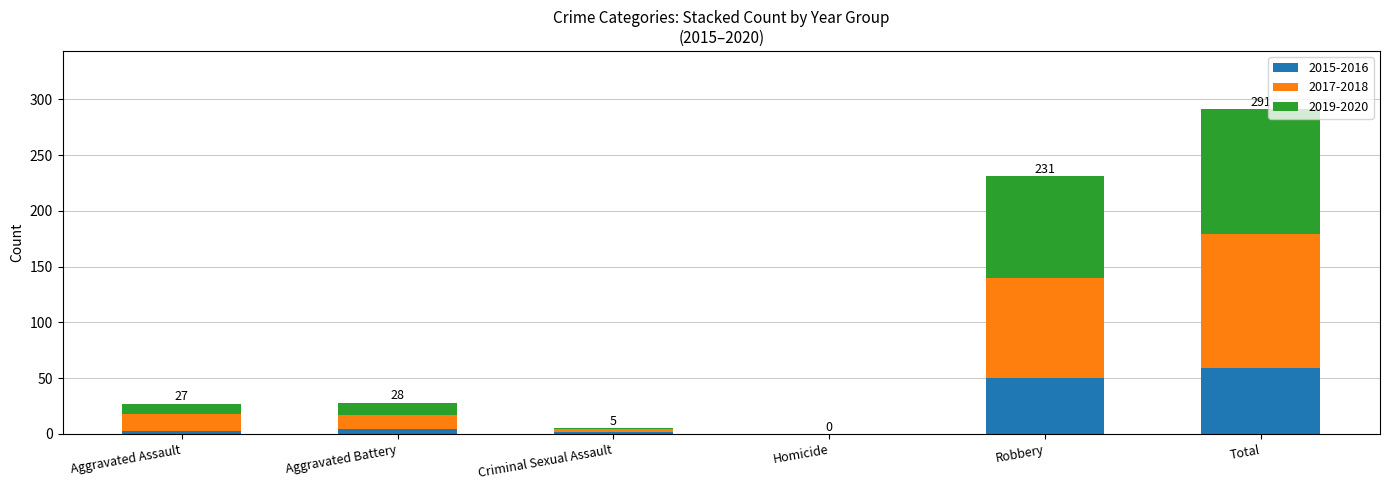

What is the sum of the 2015-2016 values at Robbery and Total?

109